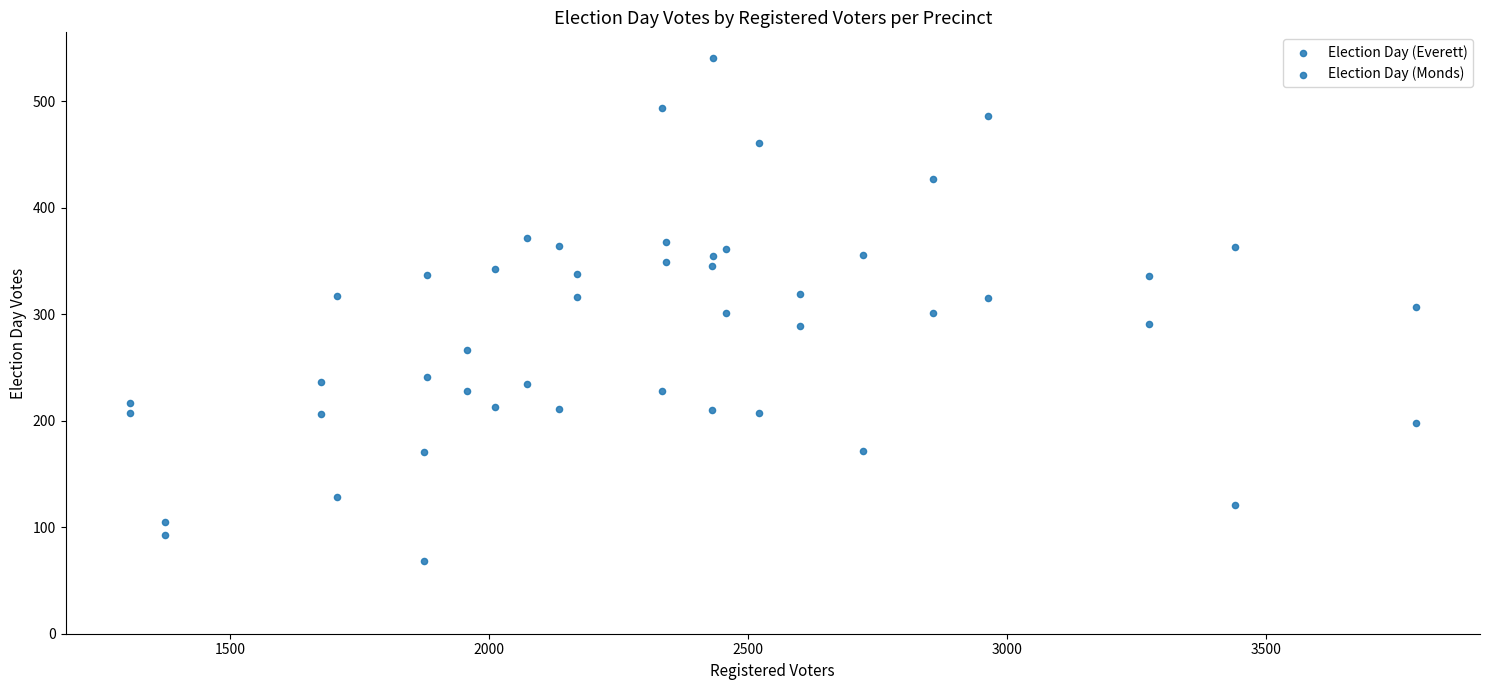

Count the number of points in this scatter plot.

48